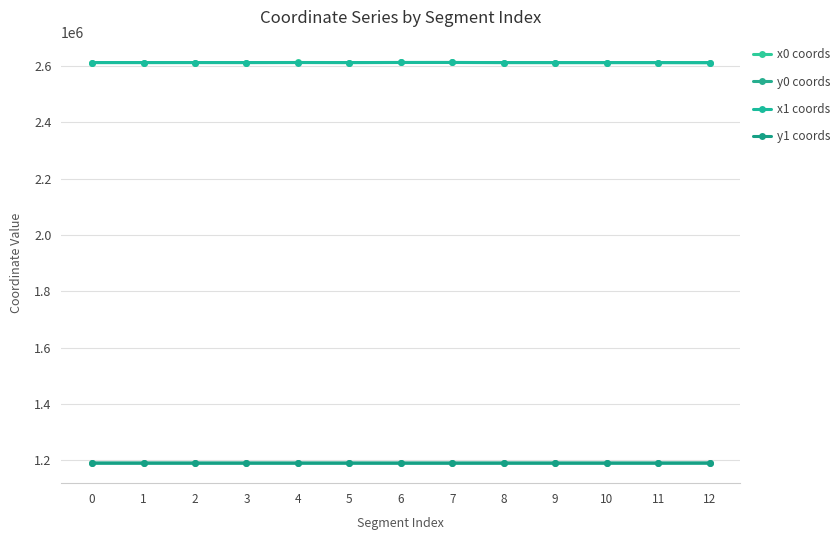

What is the difference between the maximum and second lowest values in the x1 coords series?

399.1